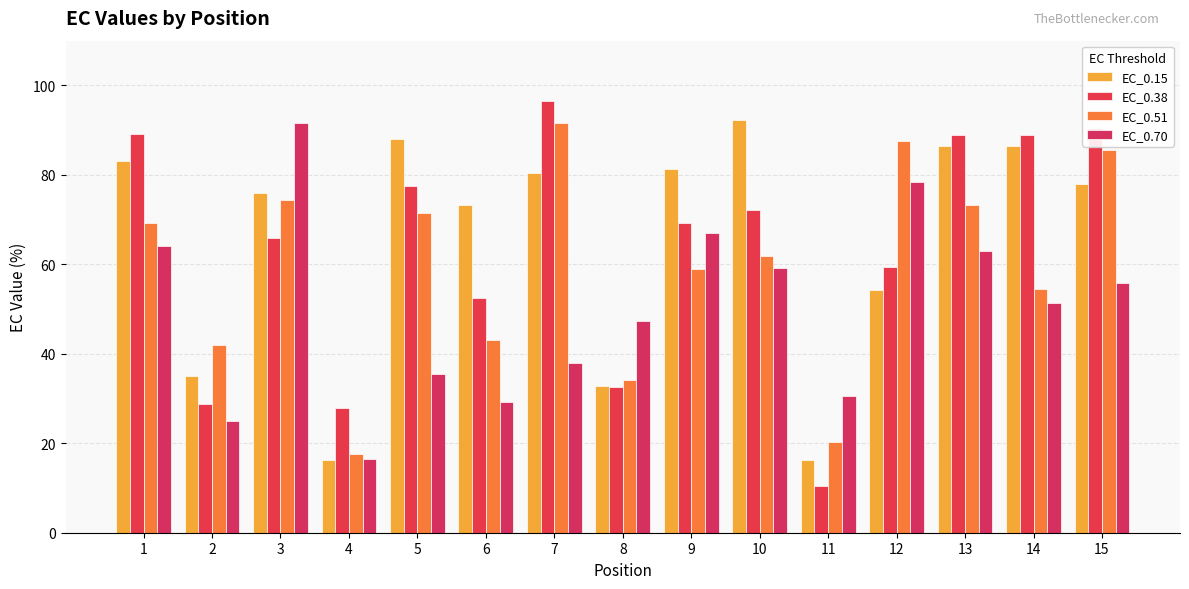

Reading right to left, list all the values displayed in this chart.

EC_0.15: 15=77.9	14=86.3	13=86.5	12=54.4	11=16.3	10=92.3	9=81.3	8=32.8	7=80.5	6=73.2	5=88.1	4=16.3	3=75.9	2=35.1	1=83.1
EC_0.38: 15=90.5	14=88.8	13=88.8	12=59.5	11=10.5	10=72.0	9=69.3	8=32.6	7=96.5	6=52.4	5=77.6	4=28.0	3=65.9	2=28.8	1=89.0
EC_0.51: 15=85.5	14=54.5	13=73.2	12=87.5	11=20.2	10=61.8	9=59.0	8=34.2	7=91.6	6=43.1	5=71.5	4=17.5	3=74.4	2=42.0	1=69.2
EC_0.70: 15=55.8	14=51.4	13=63.0	12=78.3	11=30.6	10=59.1	9=67.0	8=47.4	7=37.8	6=29.2	5=35.5	4=16.4	3=91.7	2=25.0	1=64.0